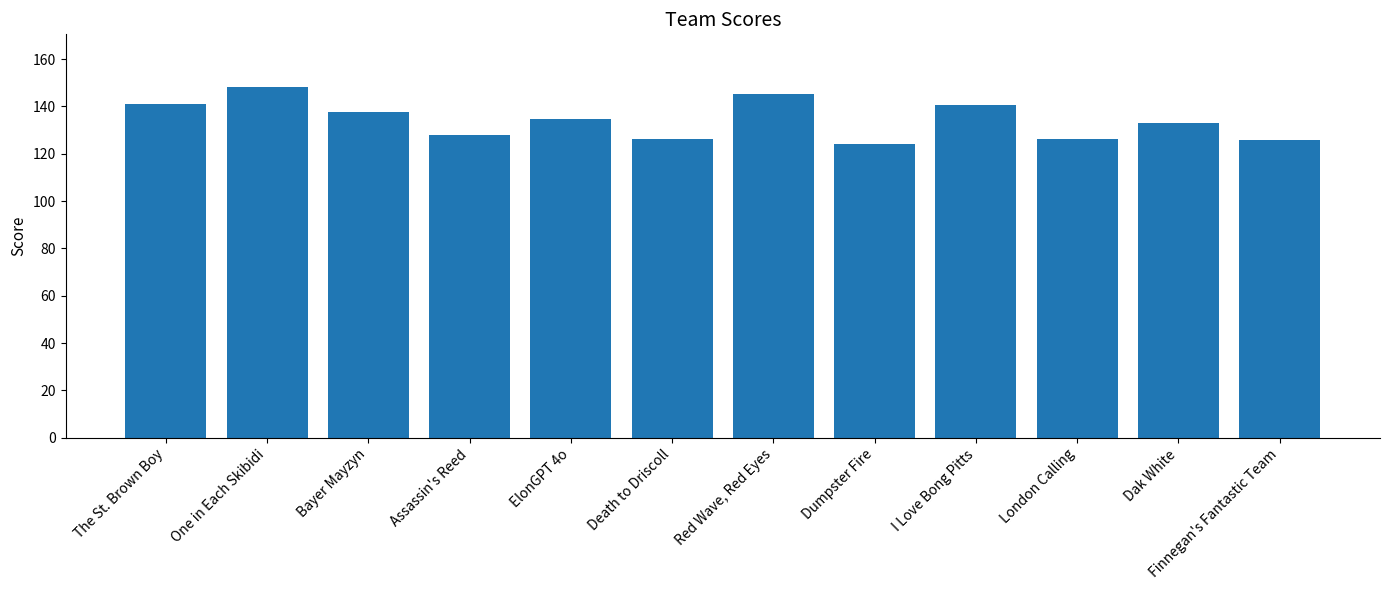

What is the maximum value shown in the chart?

148.2